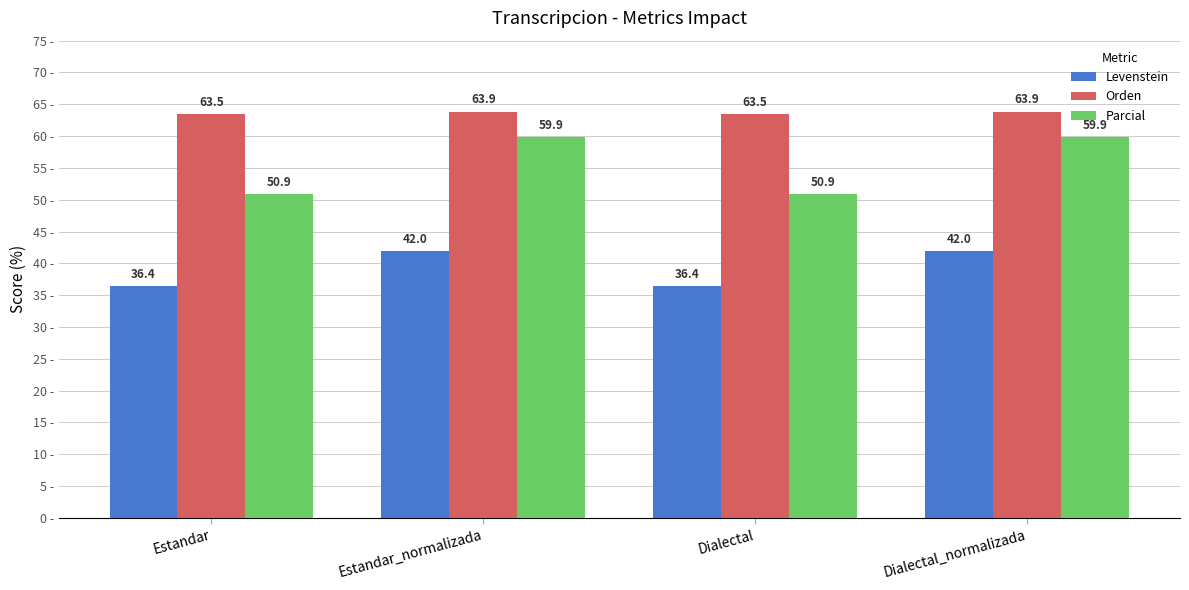

What is the sum of the Orden values at Estandar_normalizada and Dialectal?

127.4